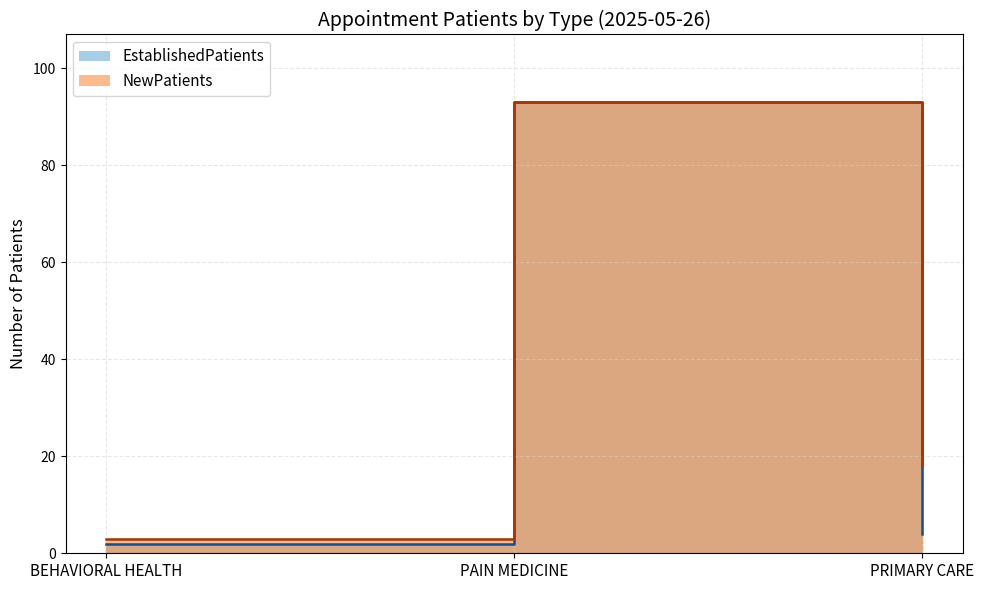

What is the maximum value shown in the chart?

93